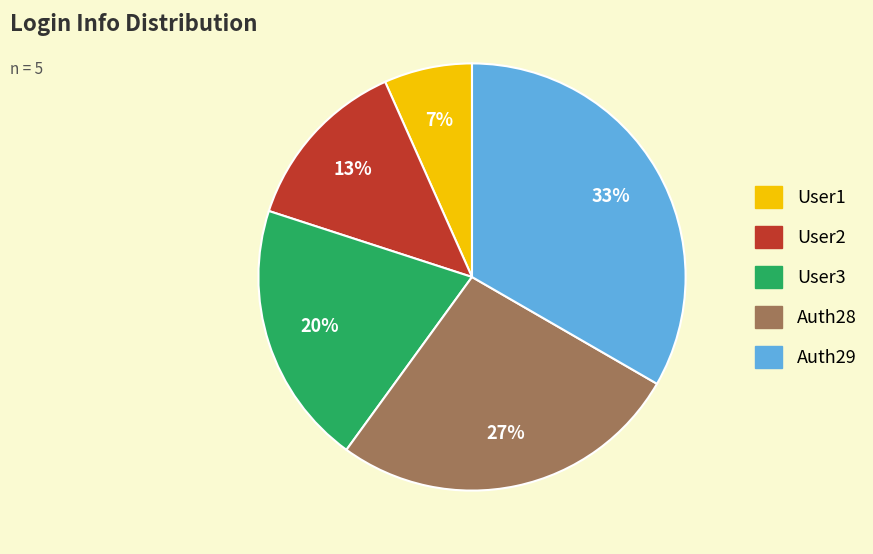

To the nearest percent, what portion does User1 represent?

7%